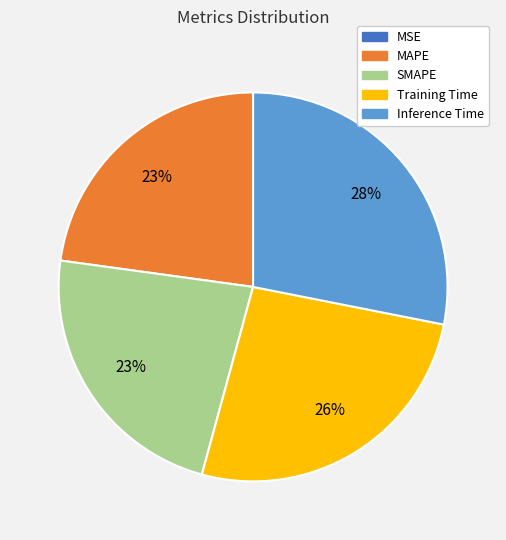

What percentage is the Training Time slice, to the nearest percent?

26%